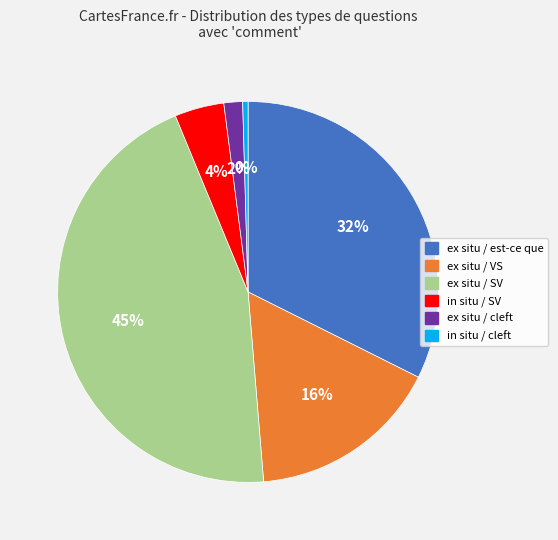

To the nearest percent, what percentage of the pie is ex situ / VS?

16%